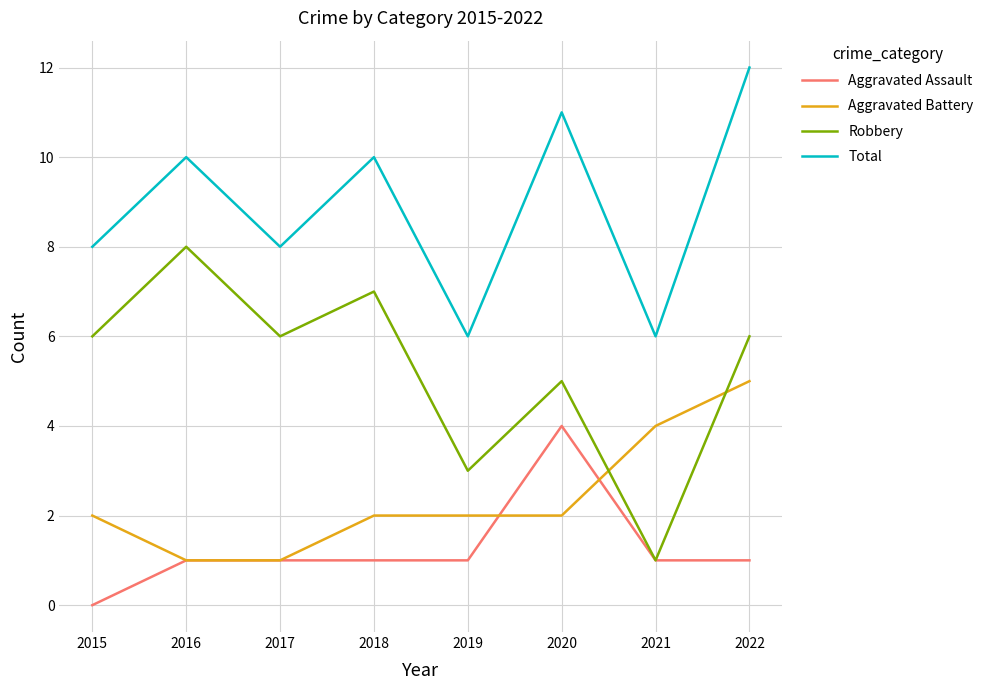

Which series has the largest total across all categories?

Total